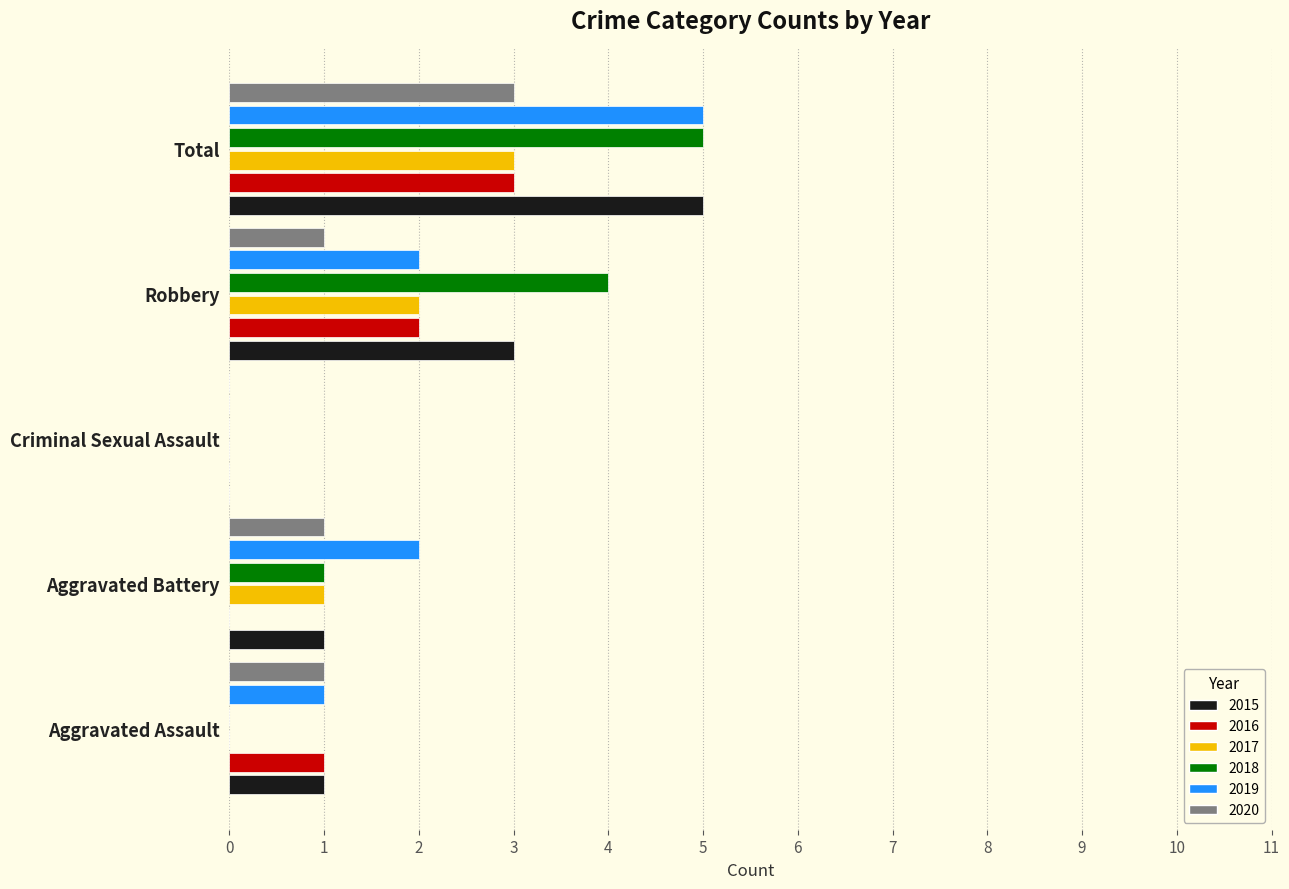

The value of 2019 at Aggravated Battery is 3. True or false?

False